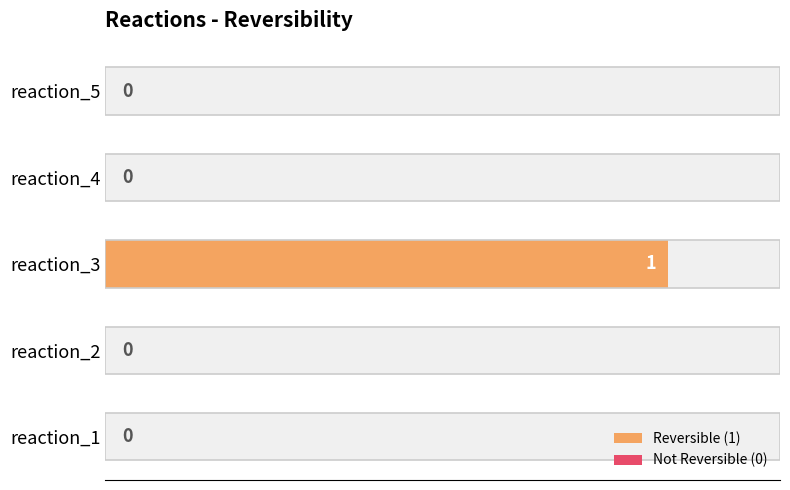

How many values are between 0 and 1?

5